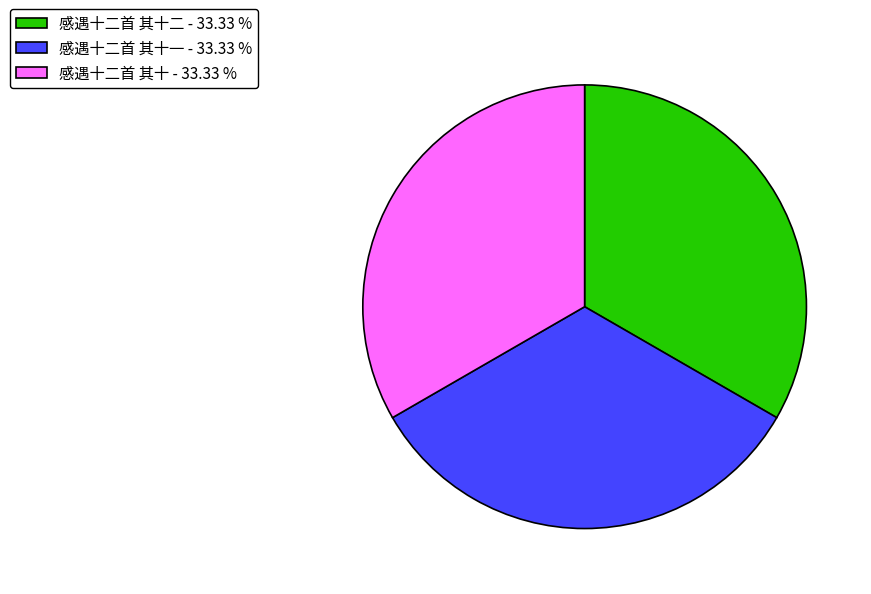

Is there any slice that represents more than half of the pie?

No